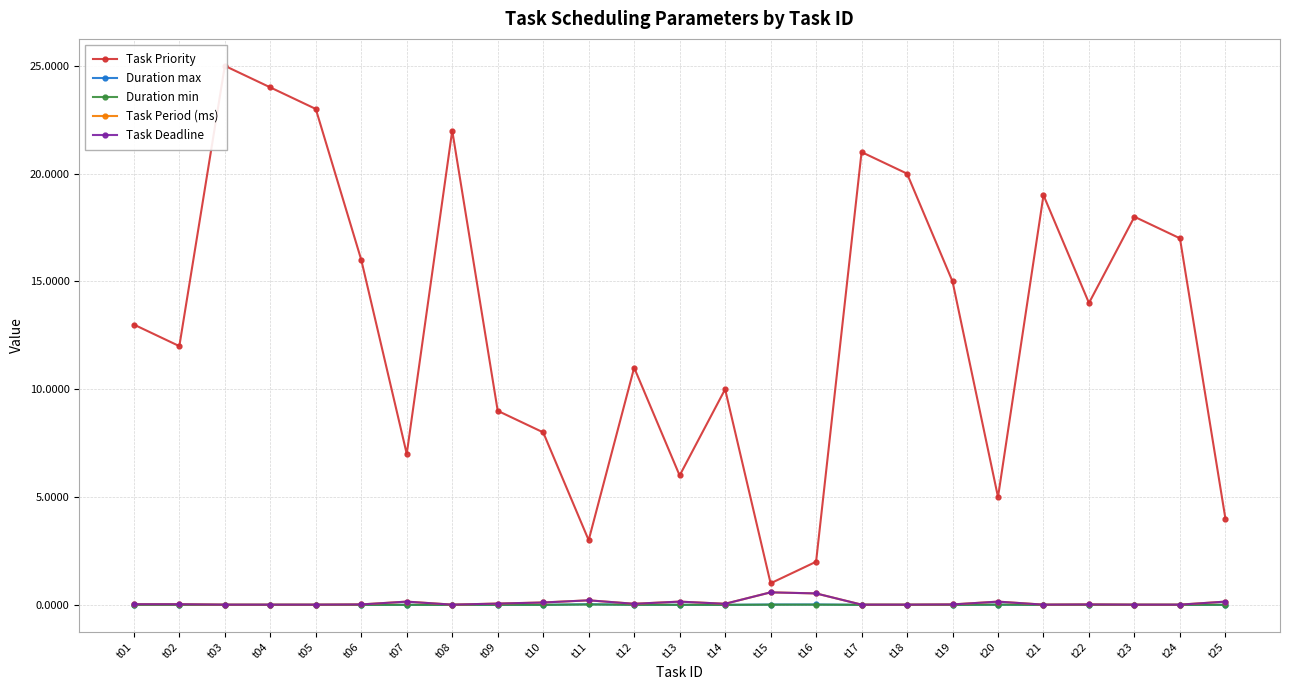

Rank the categories by Task Priority value from lowest to highest.

t15, t16, t11, t25, t20, t13, t07, t10, t09, t14, t12, t02, t01, t22, t19, t06, t24, t23, t21, t18, t17, t08, t05, t04, t03